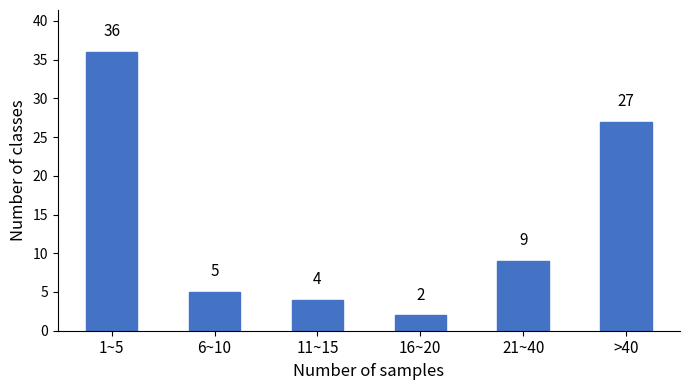

Reading right to left, list all the values displayed in this chart.

>40=27	21~40=9	16~20=2	11~15=4	6~10=5	1~5=36